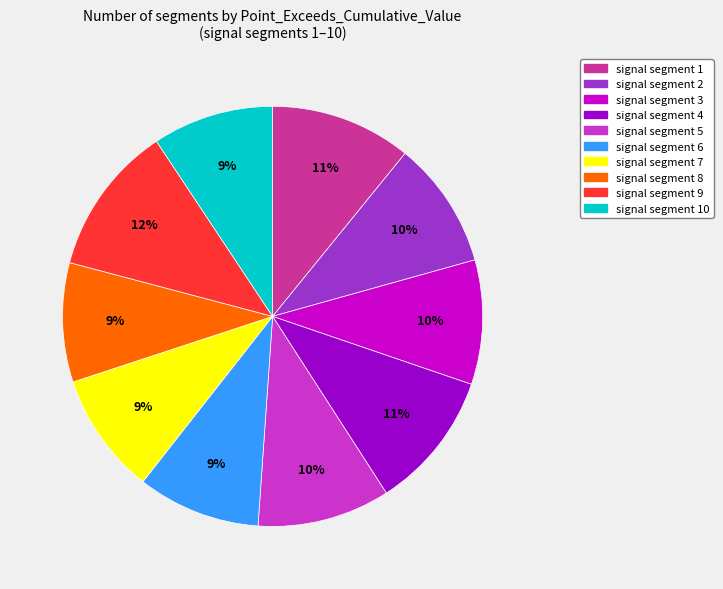

To the nearest percent, what is the average slice percentage?

10%